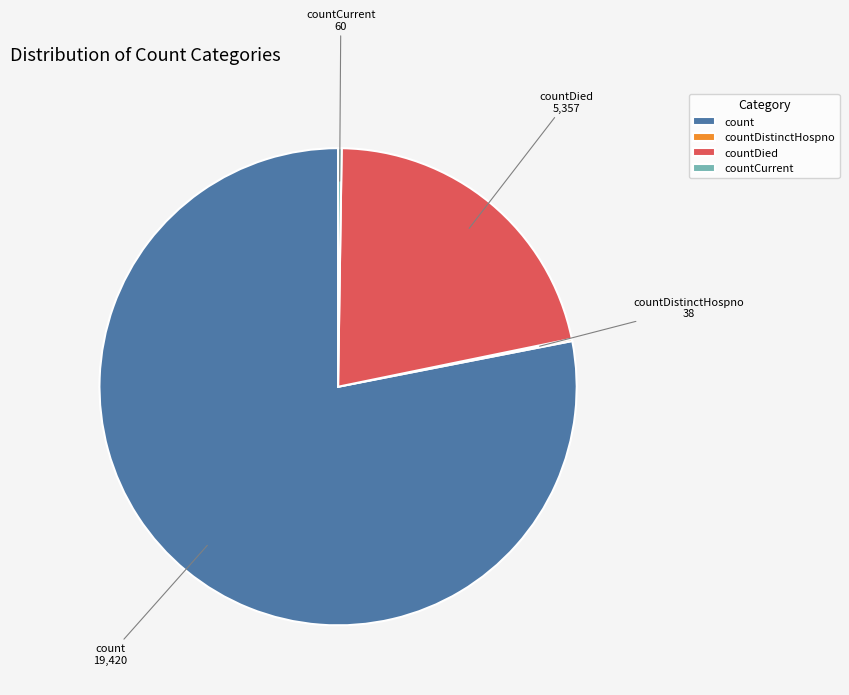

Which slice is the largest?

count